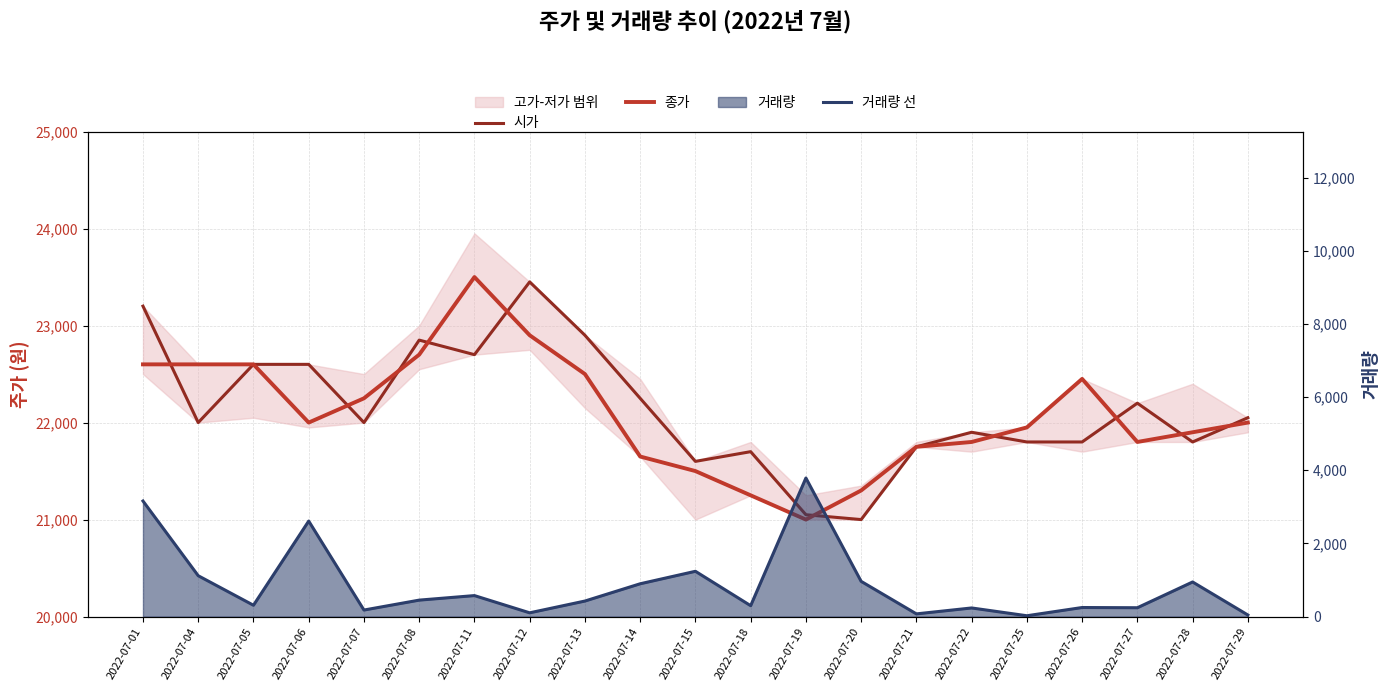

At which label does 종가 first exceed 22000?

2022-07-01